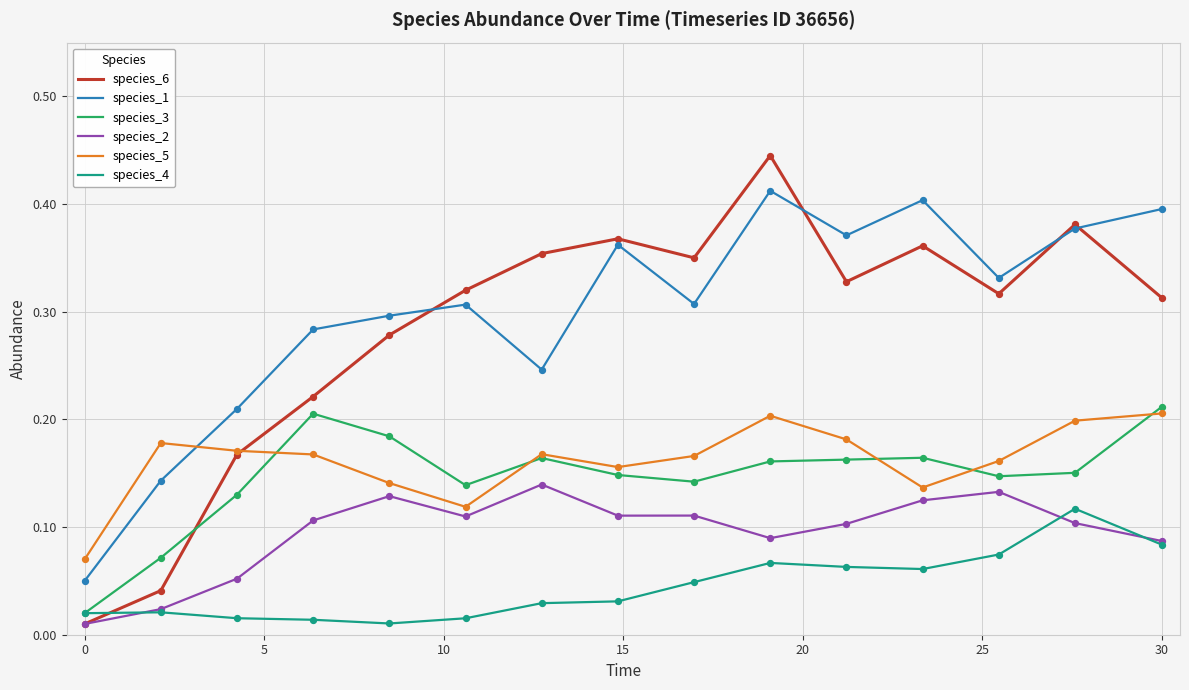

What are all the series names shown in the legend?

species_6, species_1, species_3, species_2, species_5, species_4